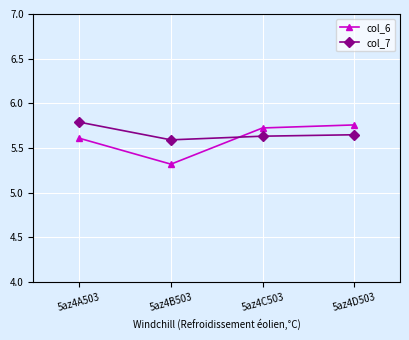

How many col_6 values are between 5 and 6?

4